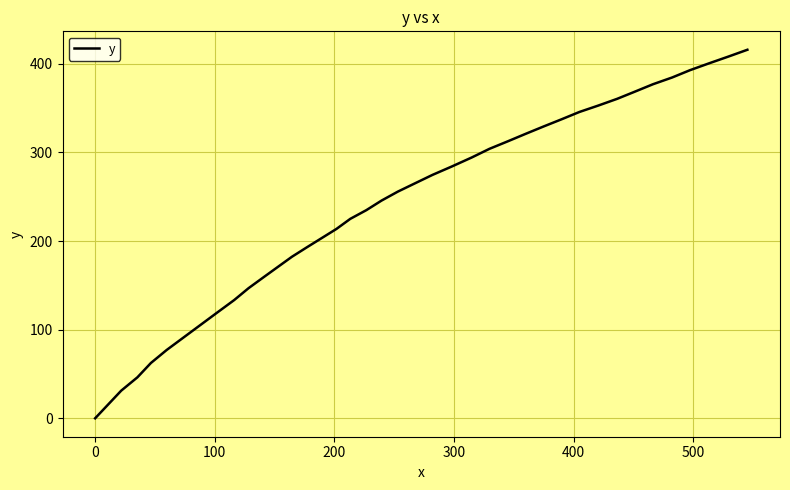

What is the maximum value shown in the chart?

415.9